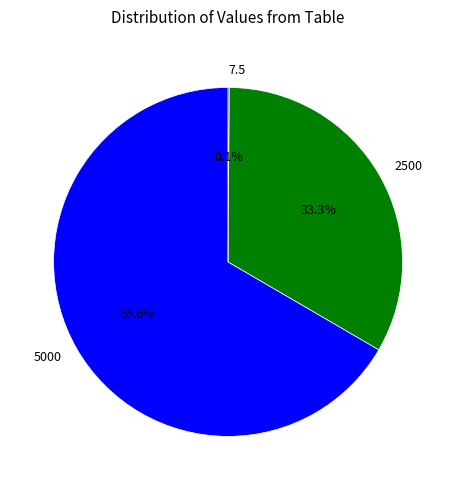

Which has a higher value, 2500 or 5000?

5000